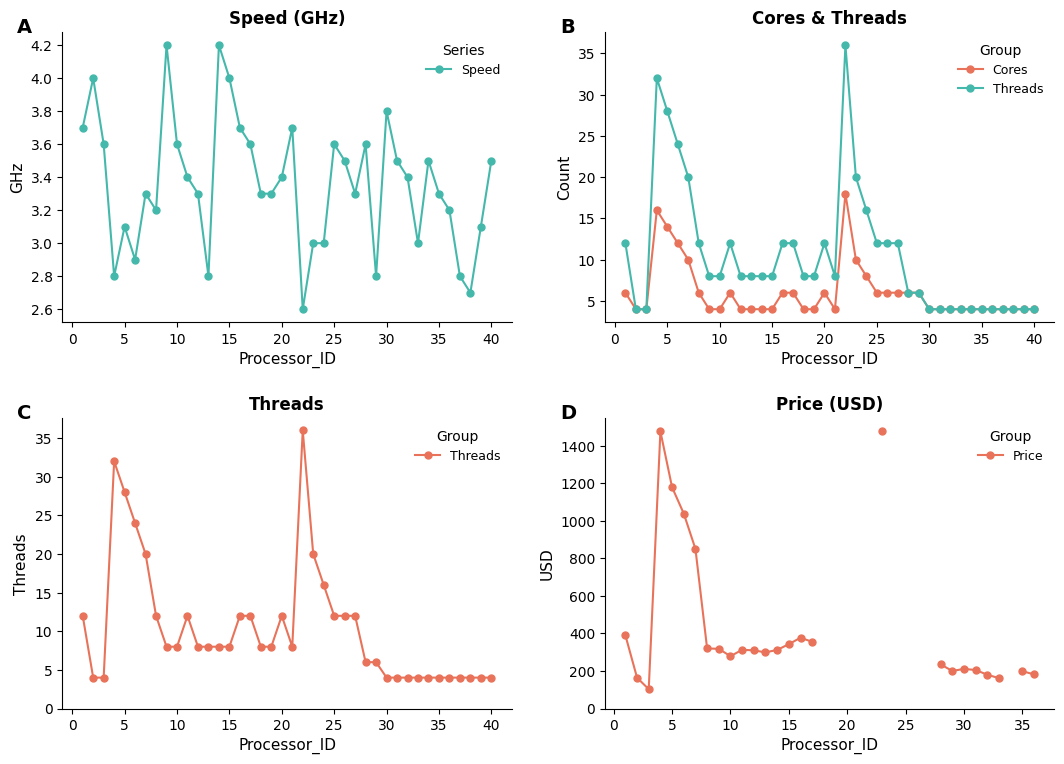

How many lines are shown in the chart?

4